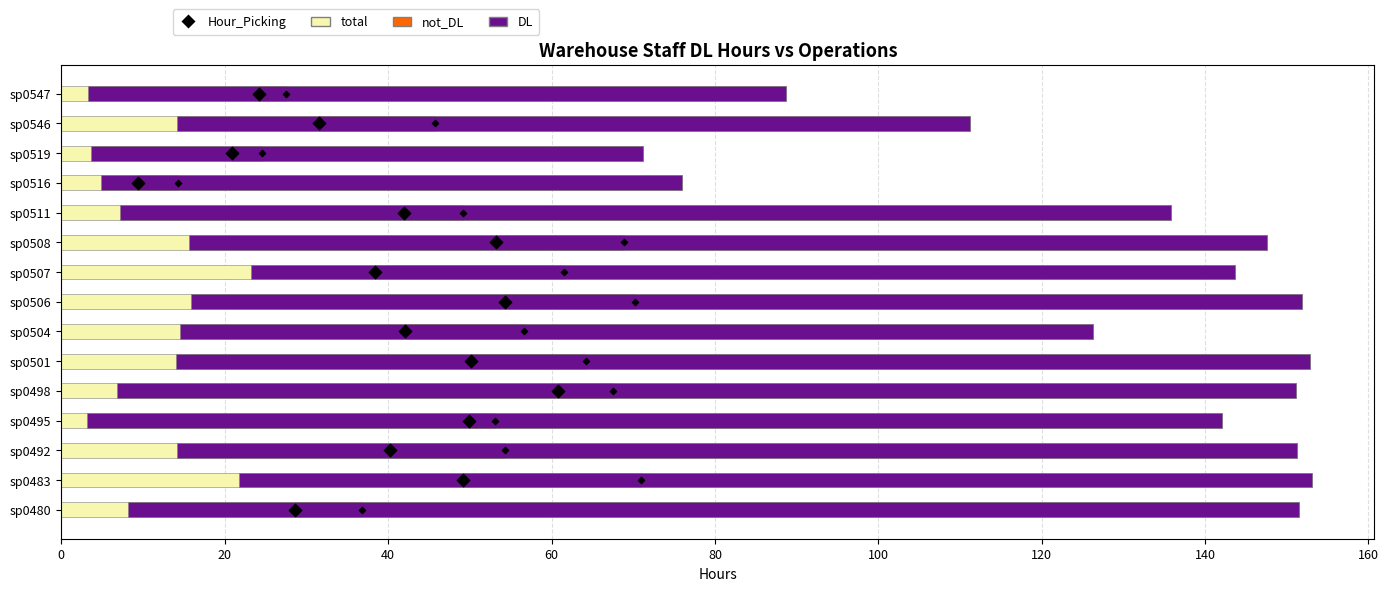

At how many categories does at least one series exceed 16?

15